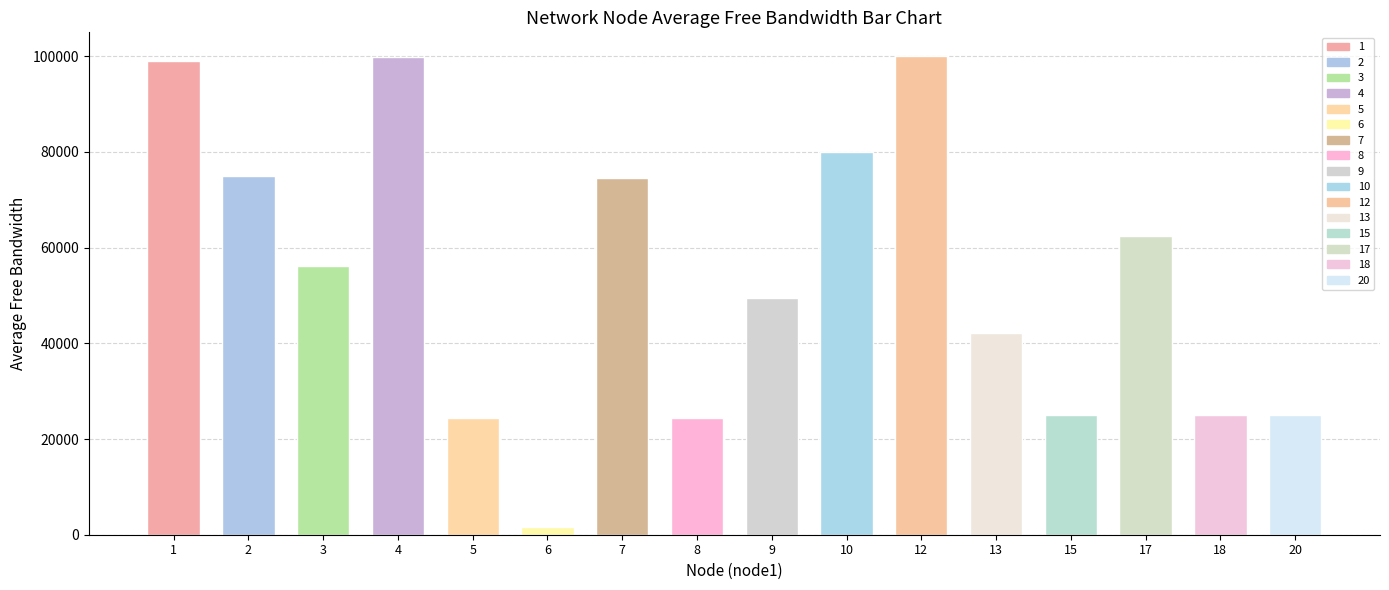

What is the difference between the highest and lowest values at 20?

24998.7